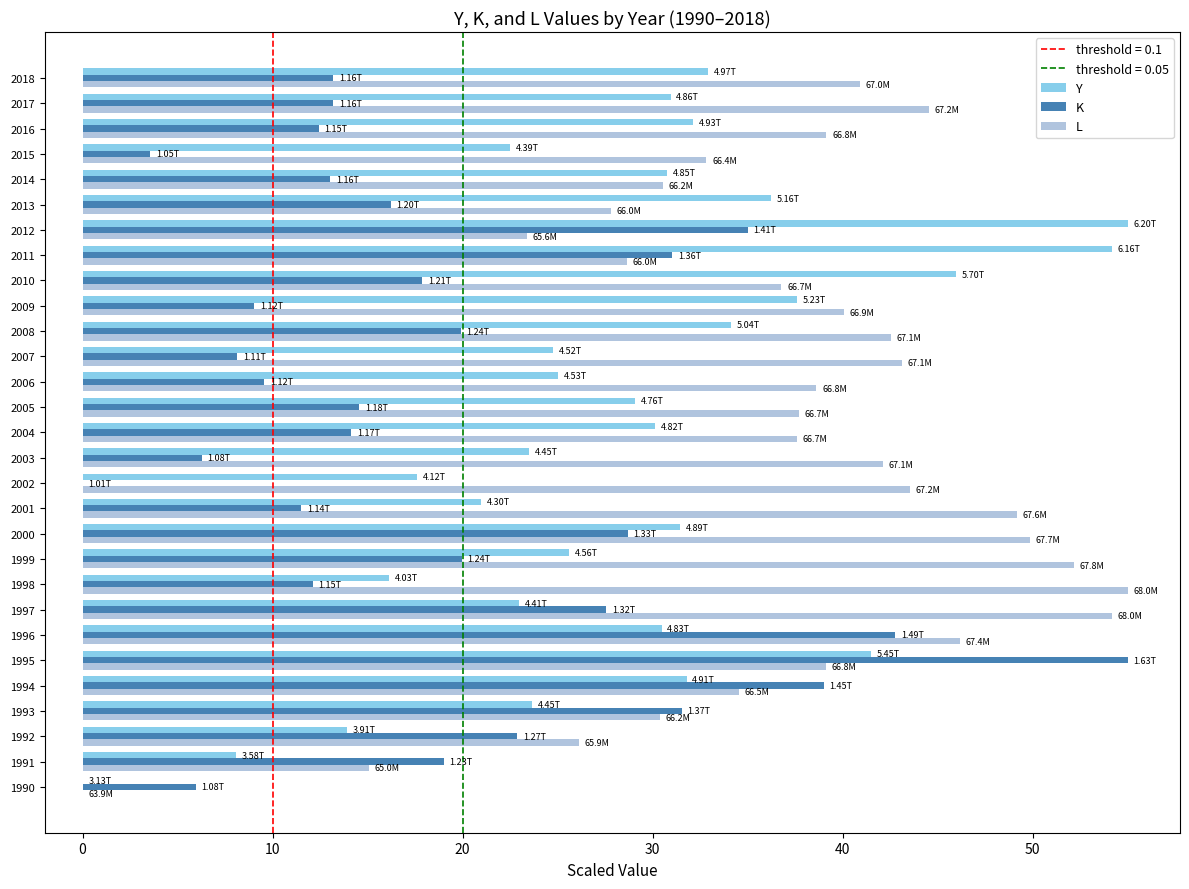

What is the sum of all K values?

553.1